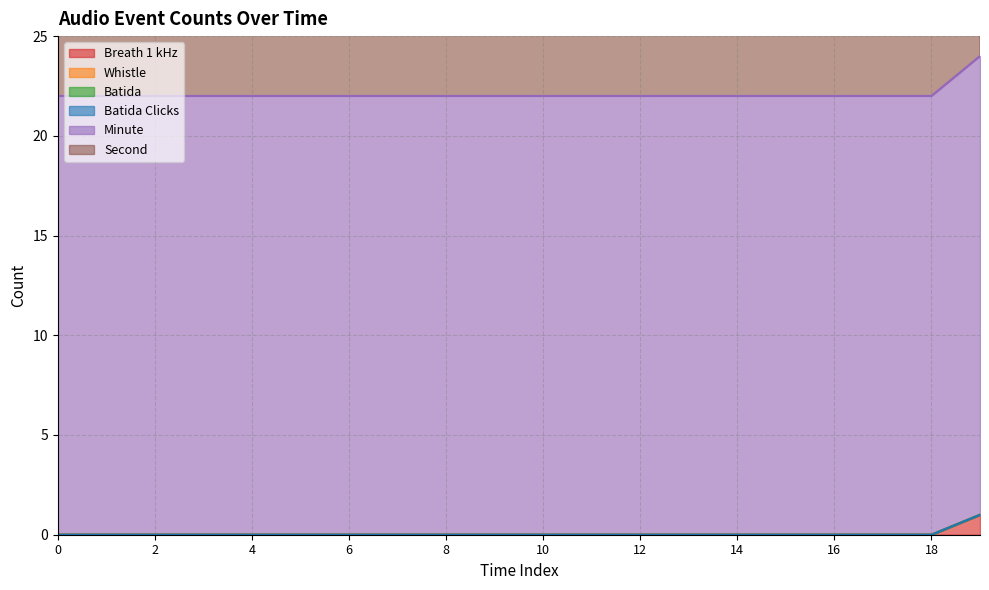

True or false: Breath 1 kHz and Second intersect in this chart.

False